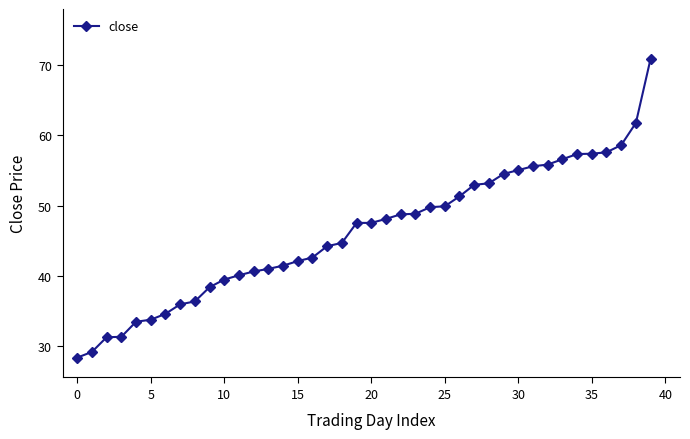

What is the average value?

46.2